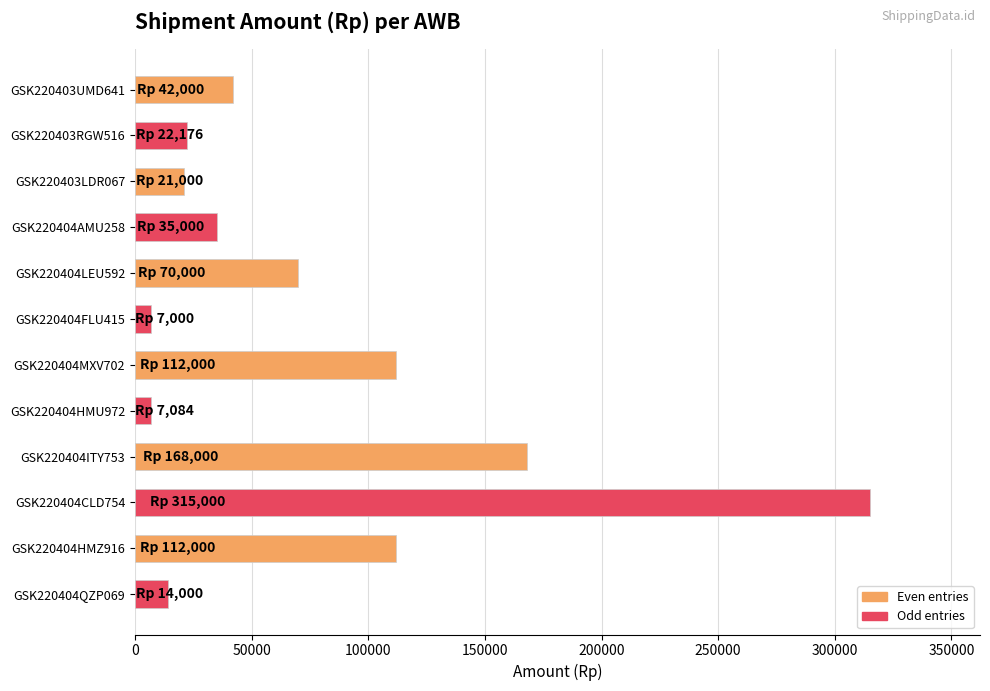

At which label is the value closest to 161000?

GSK220404ITY753